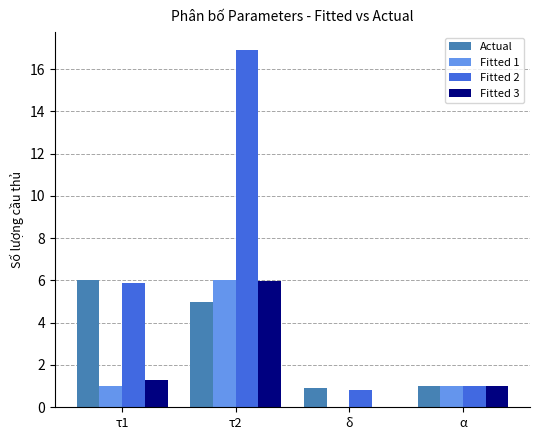

Count the number of data series in this chart.

4